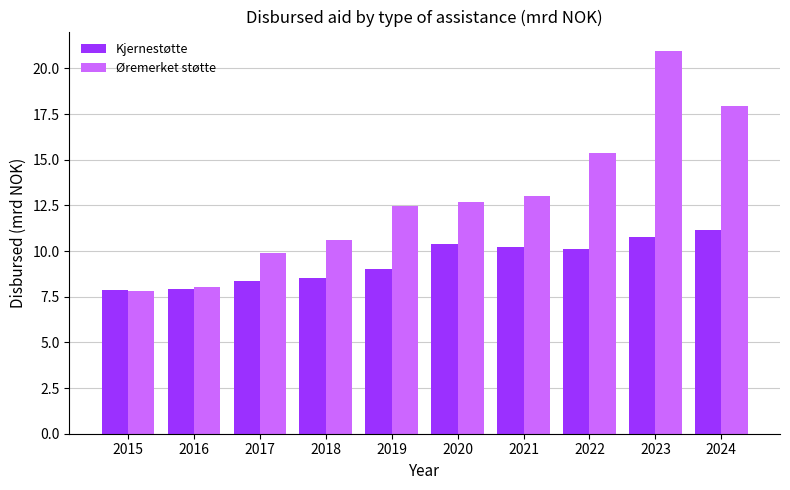

Which series has the largest total across all categories?

Øremerket støtte